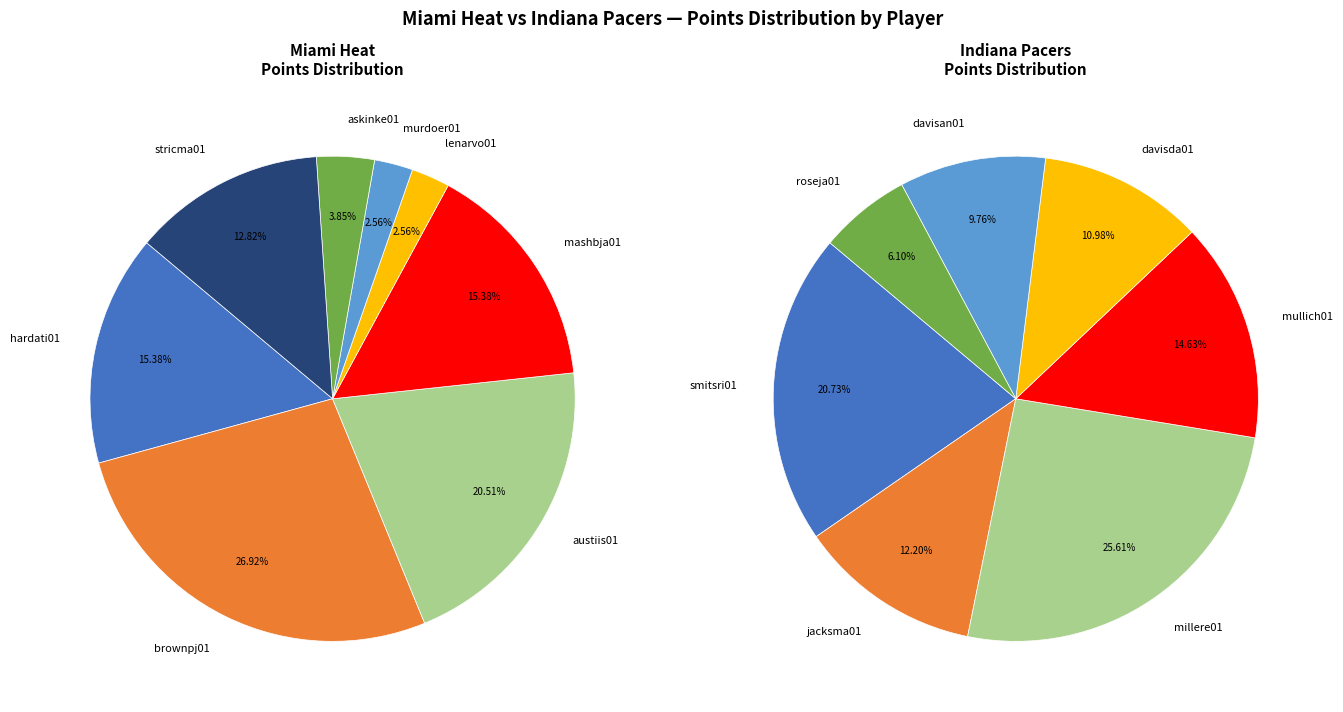

True or false: 6 accounts for 4% of the total.

True